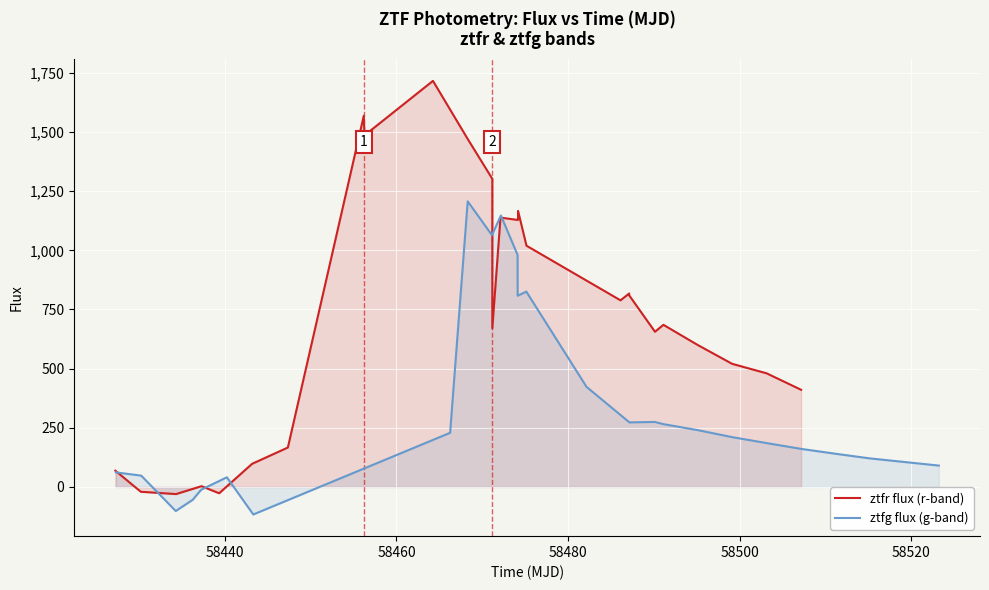

Rank the series by their maximum value, from highest to lowest.

ztfr flux (r-band), ztfg flux (g-band)